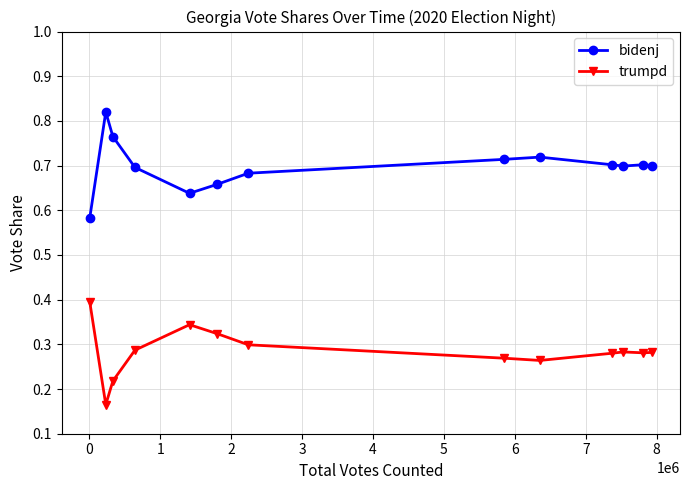

How many trumpd values are between 0 and 1?

13